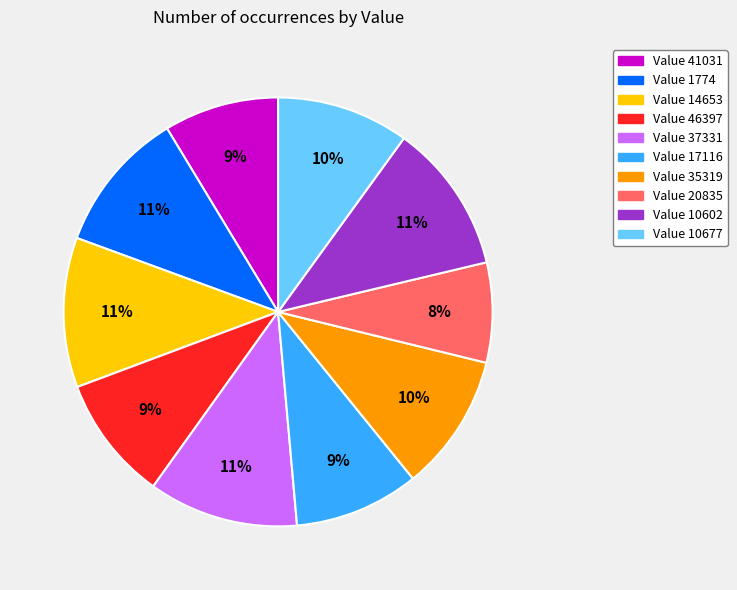

To the nearest percent, what is the average slice percentage?

10%